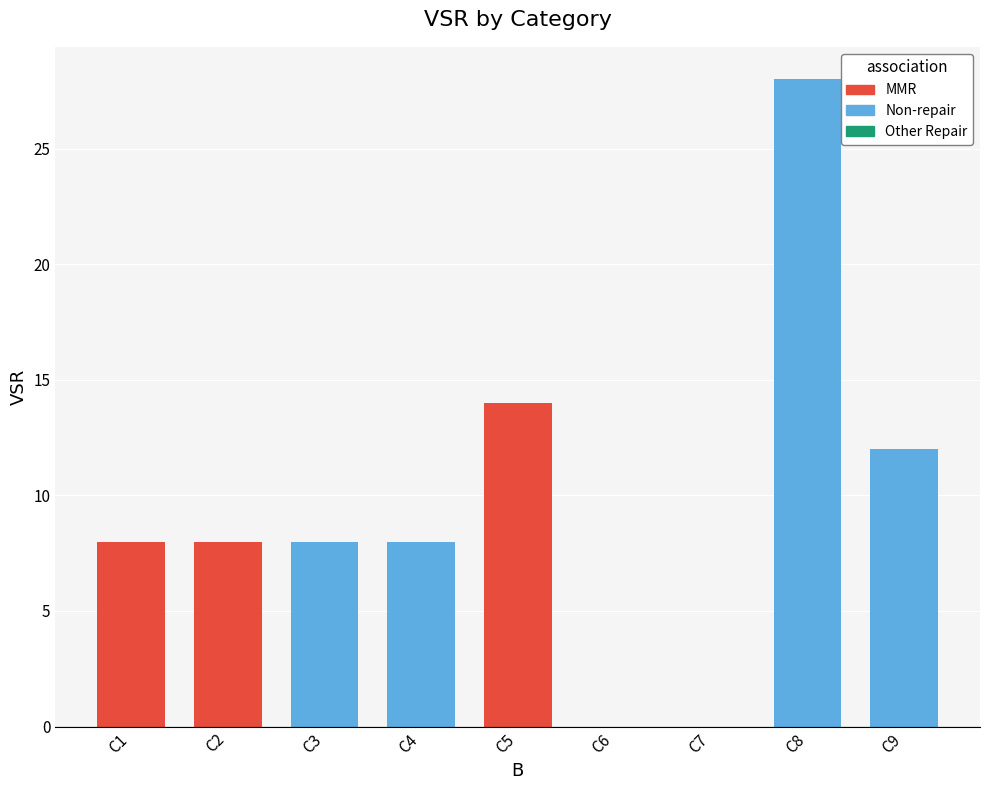

Which has a higher value, C5 or C1?

C5